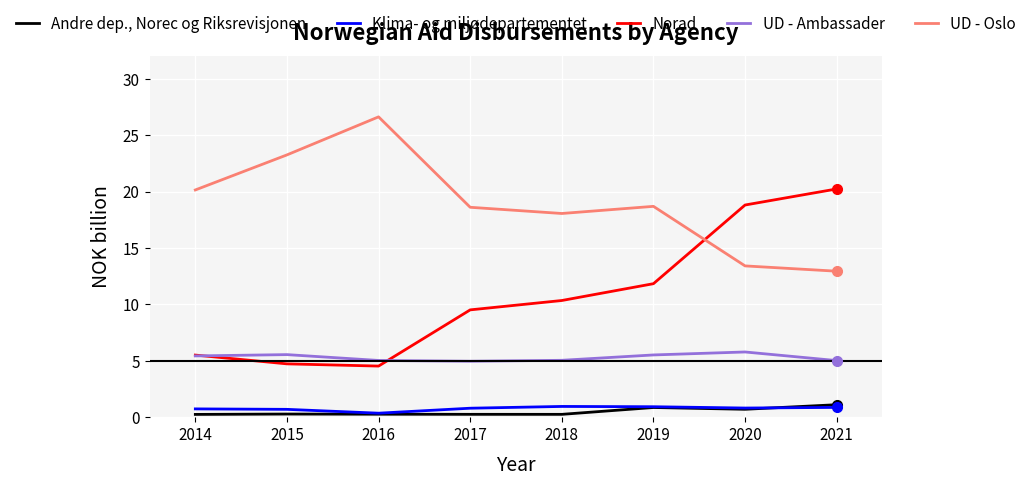

How many lines are shown in the chart?

5